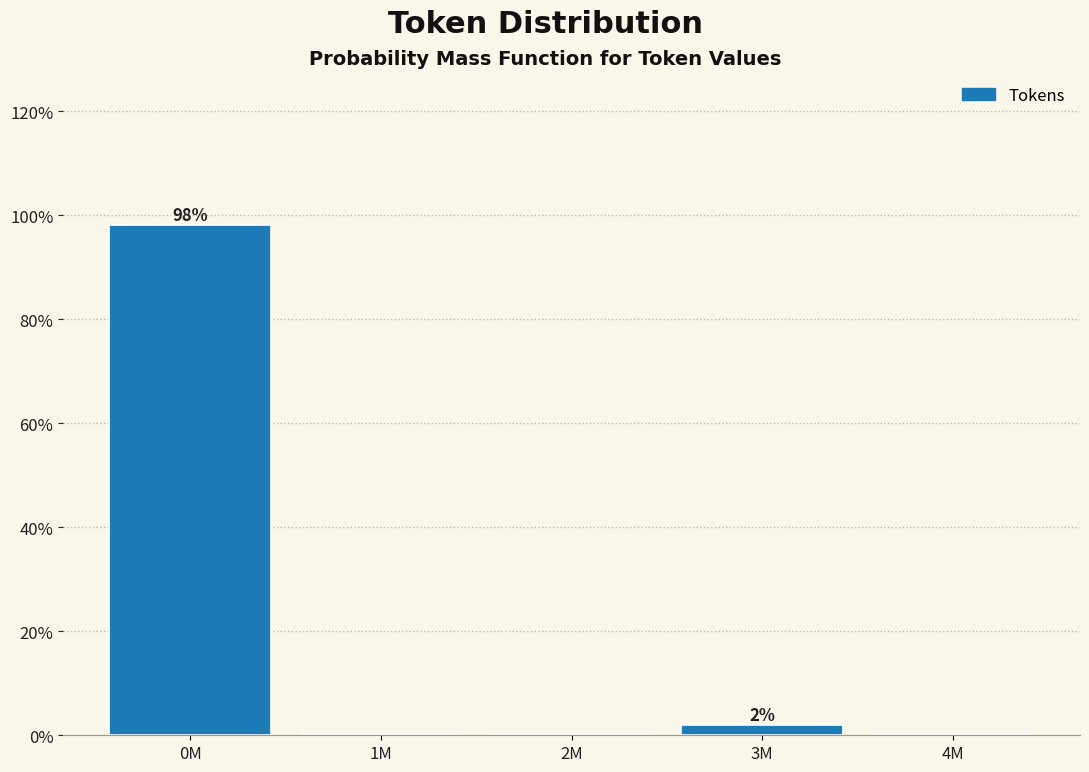

Reading right to left, list all the values displayed in this chart.

4M=0.0	3M=1.9	2M=0.0	1M=0.0	0M=98.1